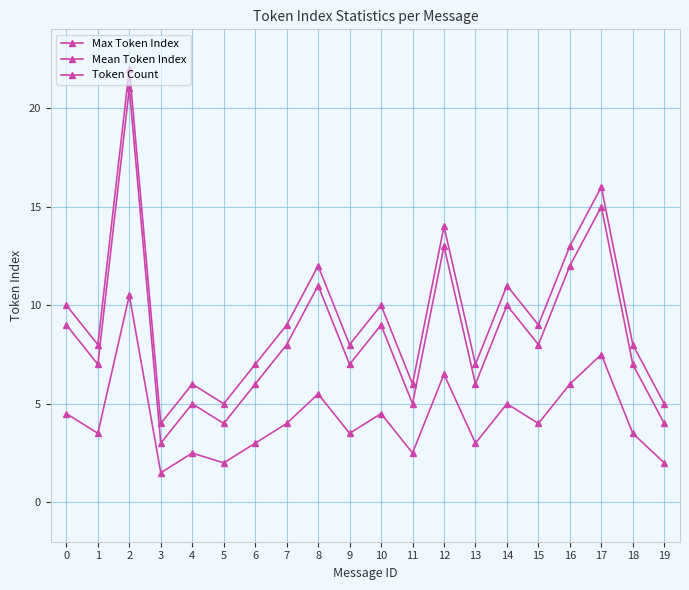

In Token Count, how many points are lower than both neighbors (excluding endpoints)?

7